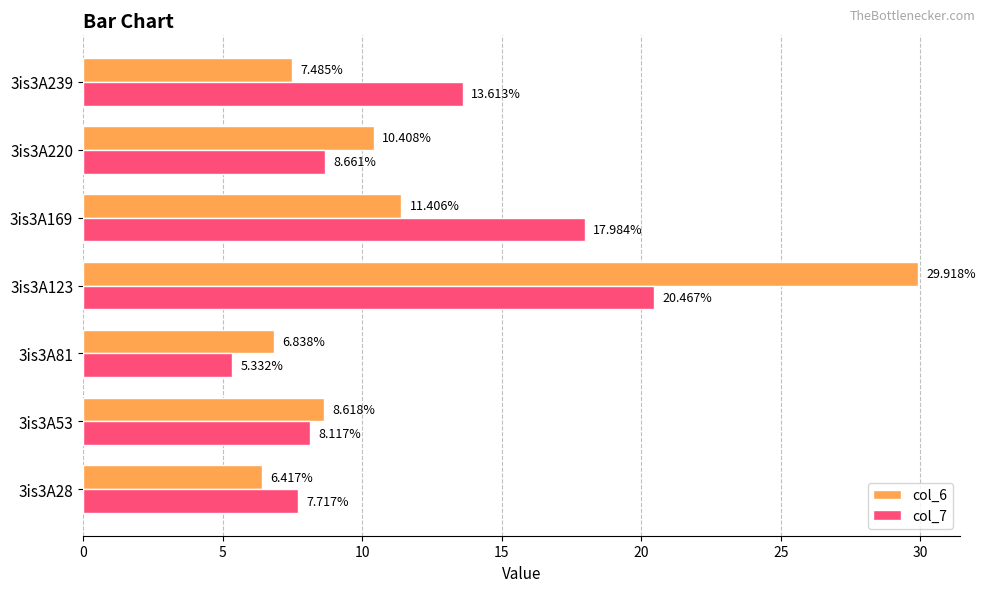

What is the difference between the highest and lowest values at 3is3A28?

1.3